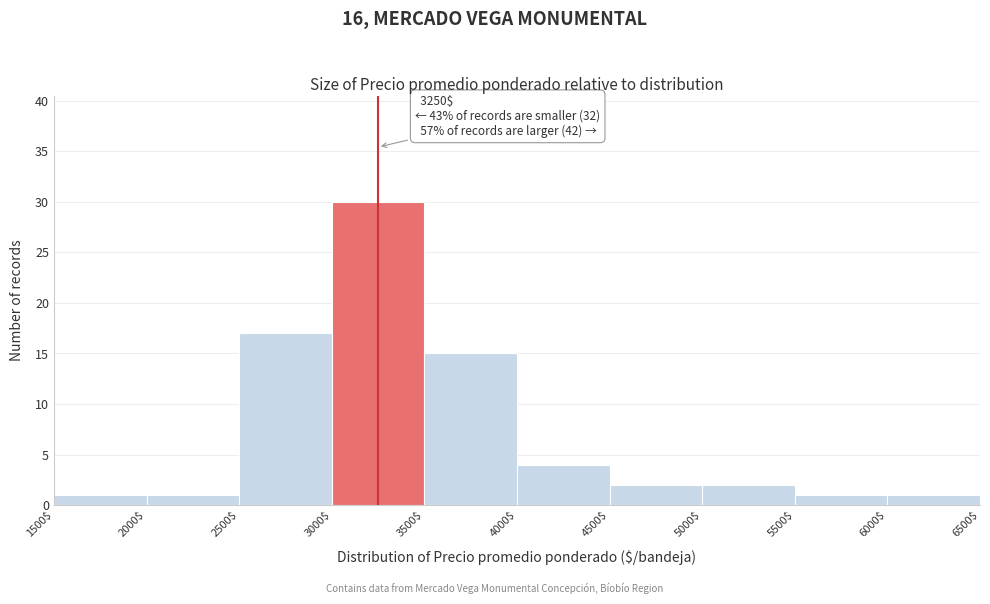

Which range on the x-axis has the tallest bar?

3000$ to 3500$